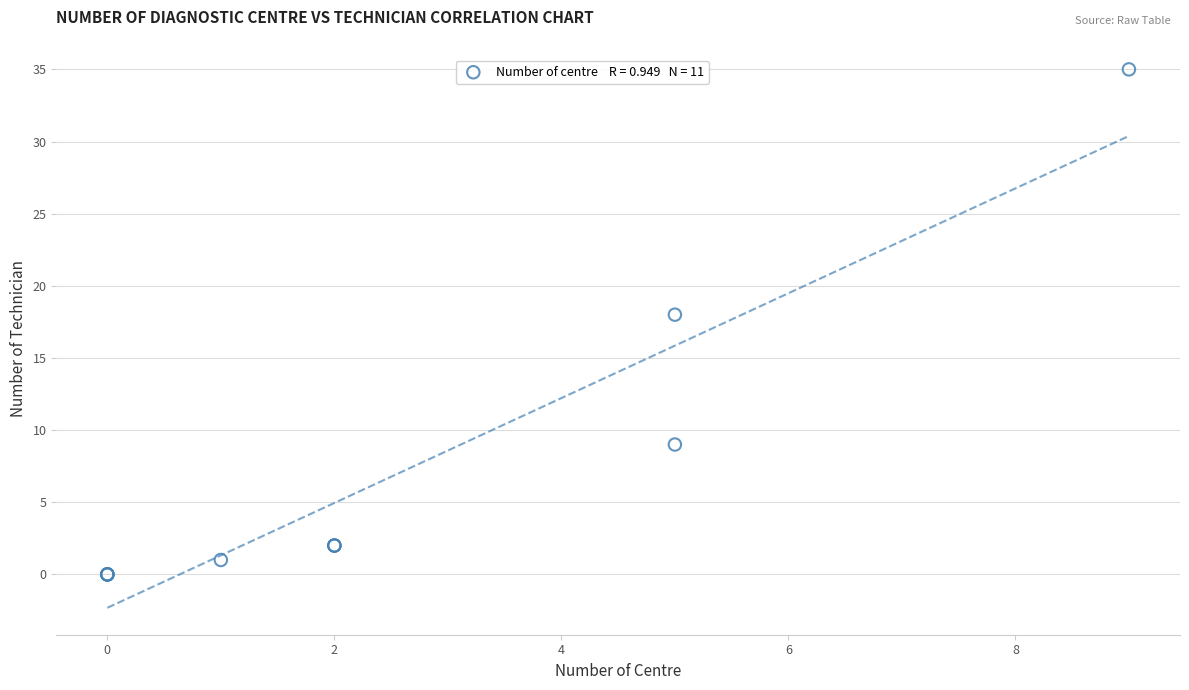

What Y value in the scatter plot is closest to 17?

18